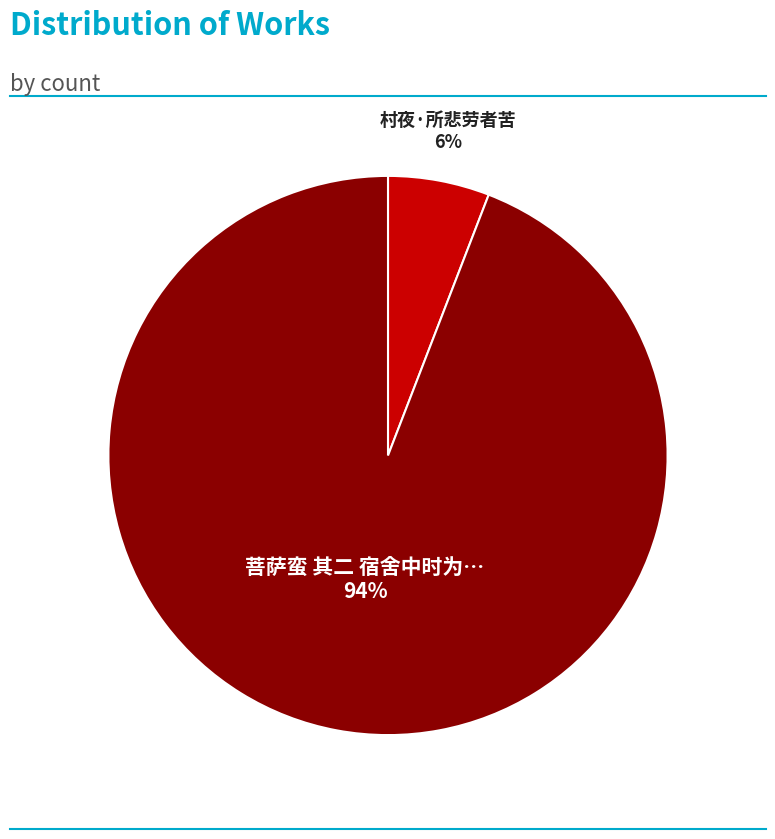

To the nearest percent, what is the average slice percentage?

50%